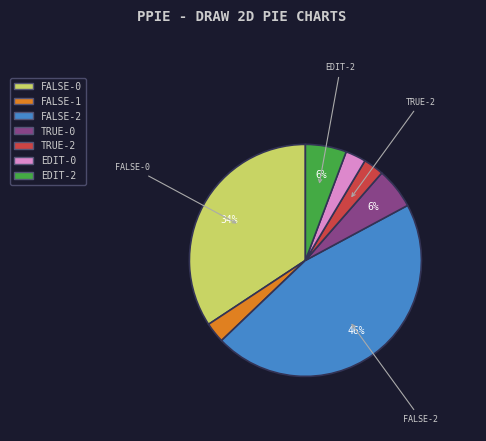

Count the number of slices in the pie.

7